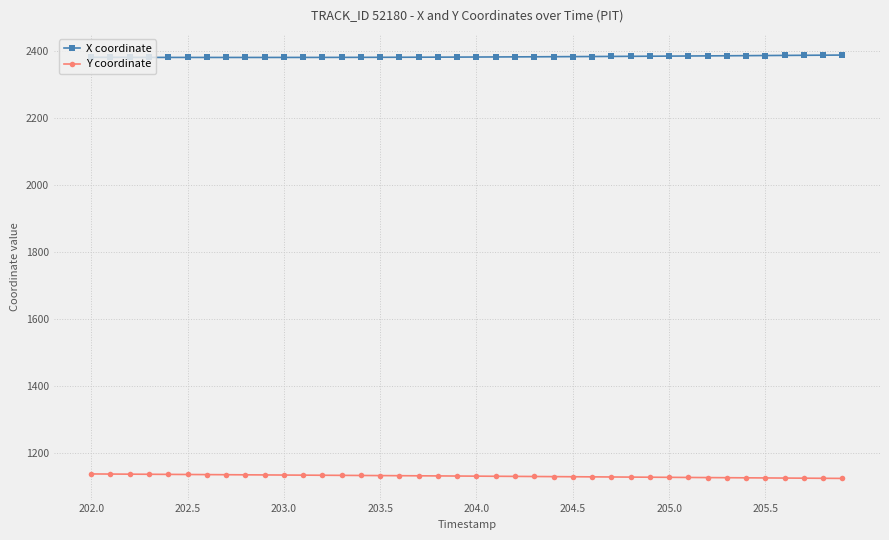

Which series has the largest total across all categories?

X coordinate